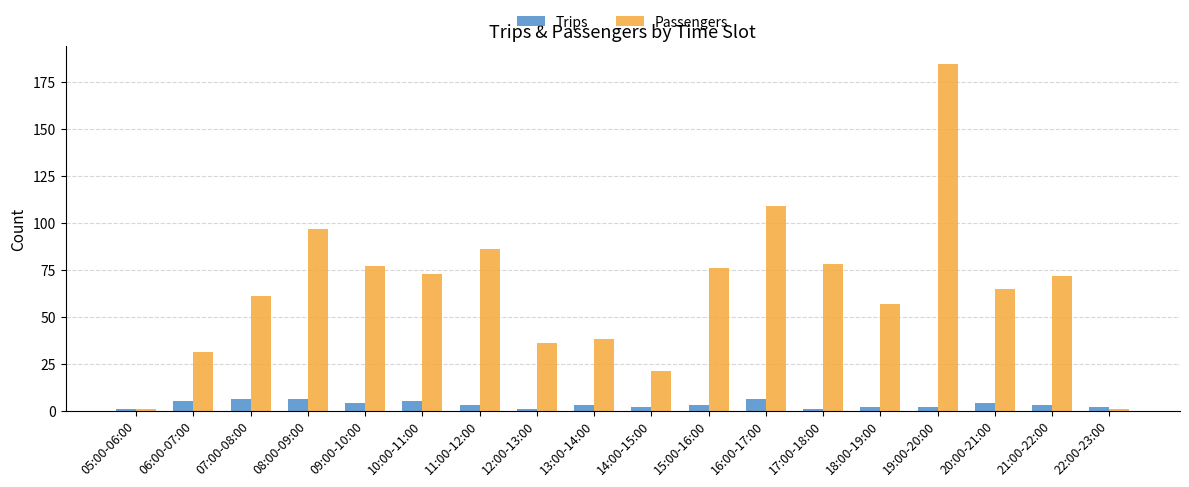

The value of Passengers at 14:00-15:00 is 21. True or false?

True